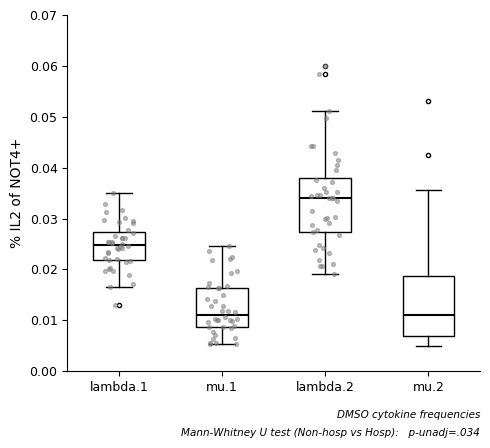

Where is the upper edge of the box for mu.2 on the y-axis? The values are not printed on the chart, so give them approximately, as read against the axis.

0.019